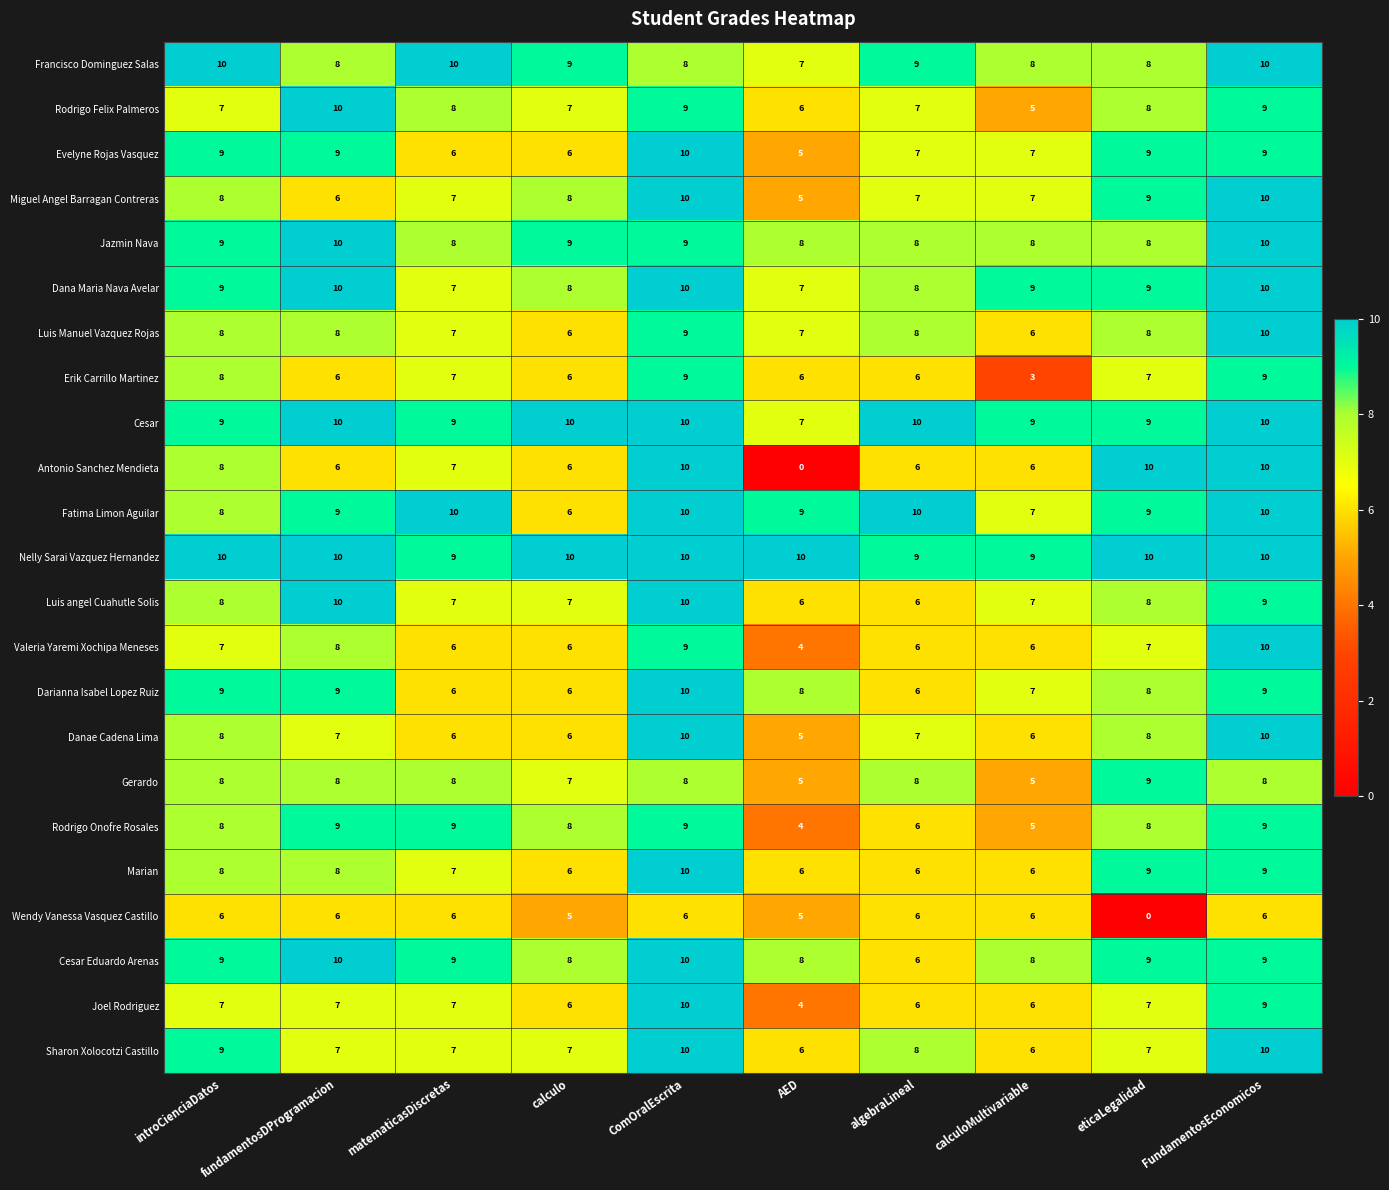

Between introCienciaDatos and ComOralEscrita, which series saw the biggest shift?

Joel Rodriguez